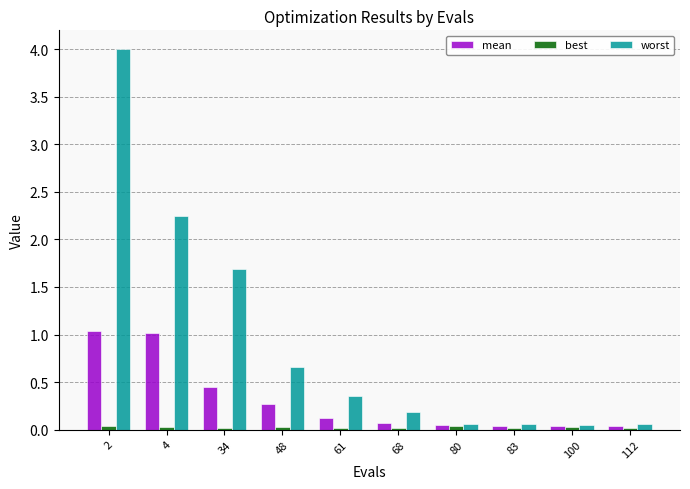

Which series changed the most between 4 and 61?

worst